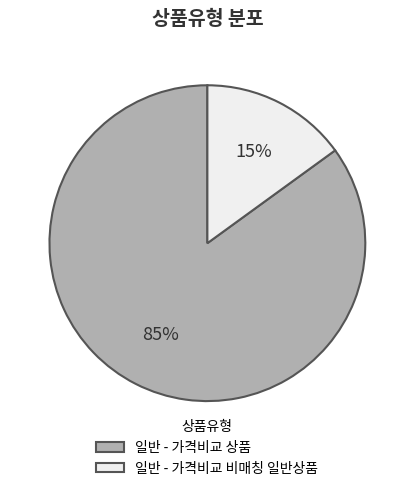

Which slice represents more than half of the pie?

일반 - 가격비교 상품